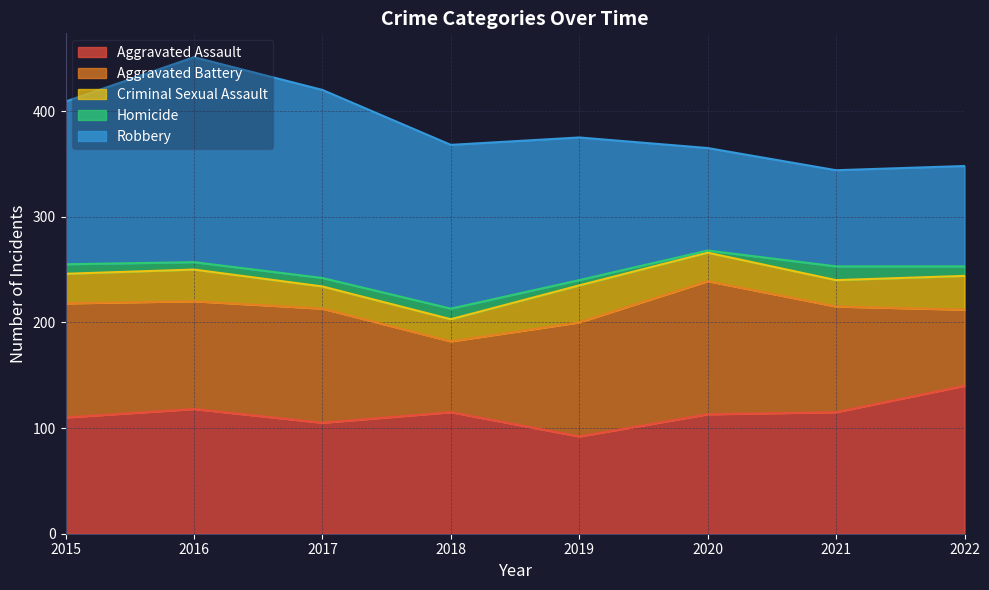

Rank the series by their maximum value, from lowest to highest.

Homicide, Criminal Sexual Assault, Aggravated Battery, Aggravated Assault, Robbery